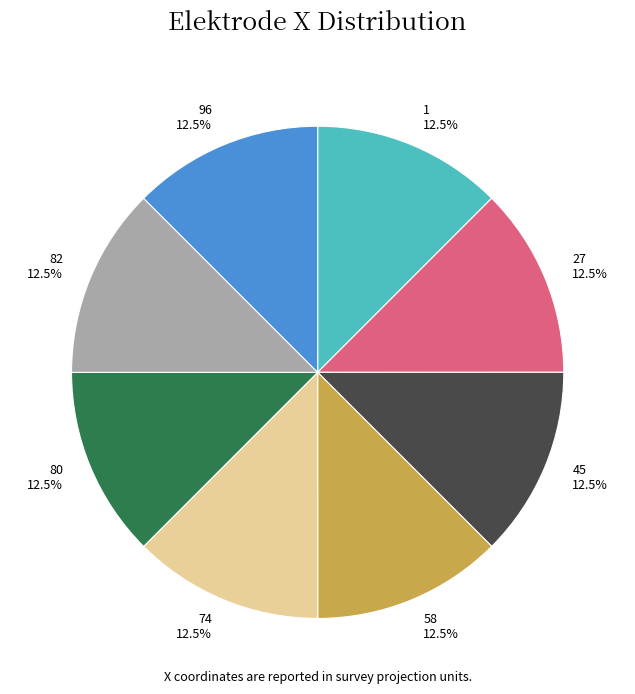

How much of the chart is everything except 82?

87.5%